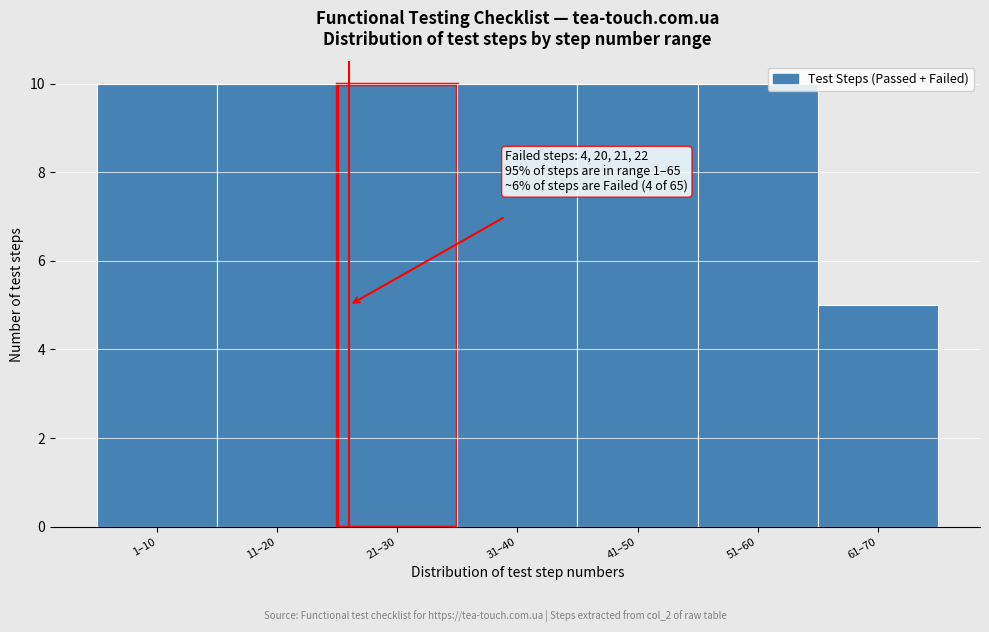

Reading left to right, extract all data points from this chart.

1–10=10	11–20=10	21–30=10	31–40=10	41–50=10	51–60=10	61–70=5